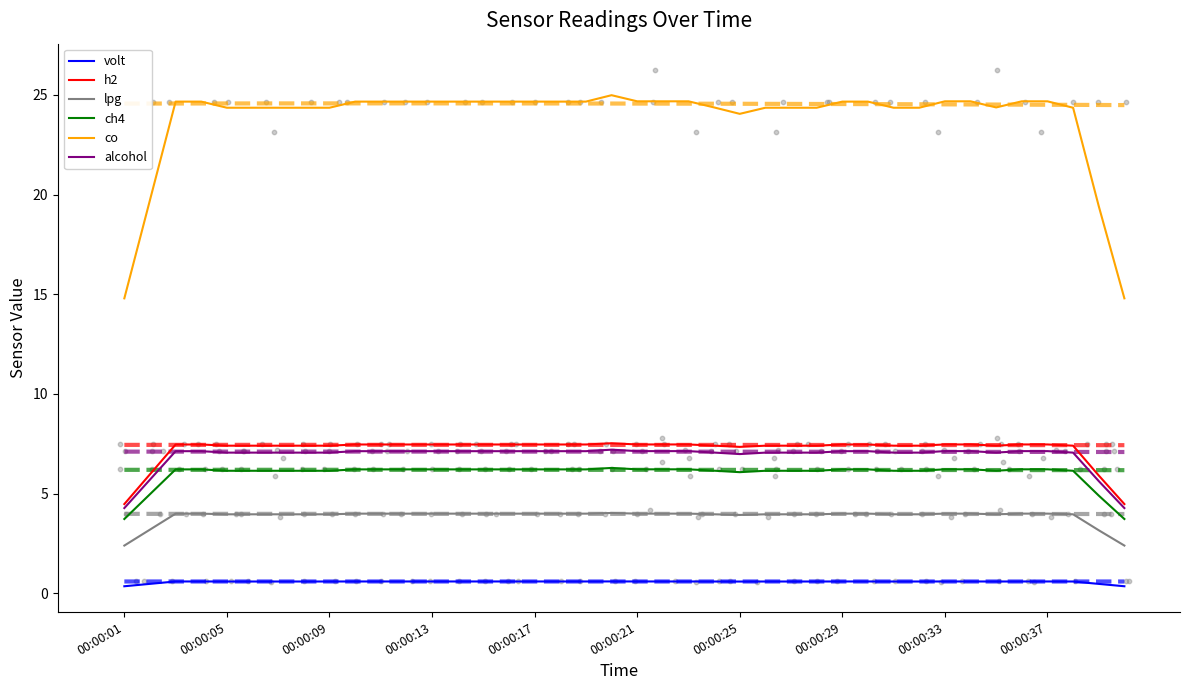

Which series has the widest spread of Y values?

co